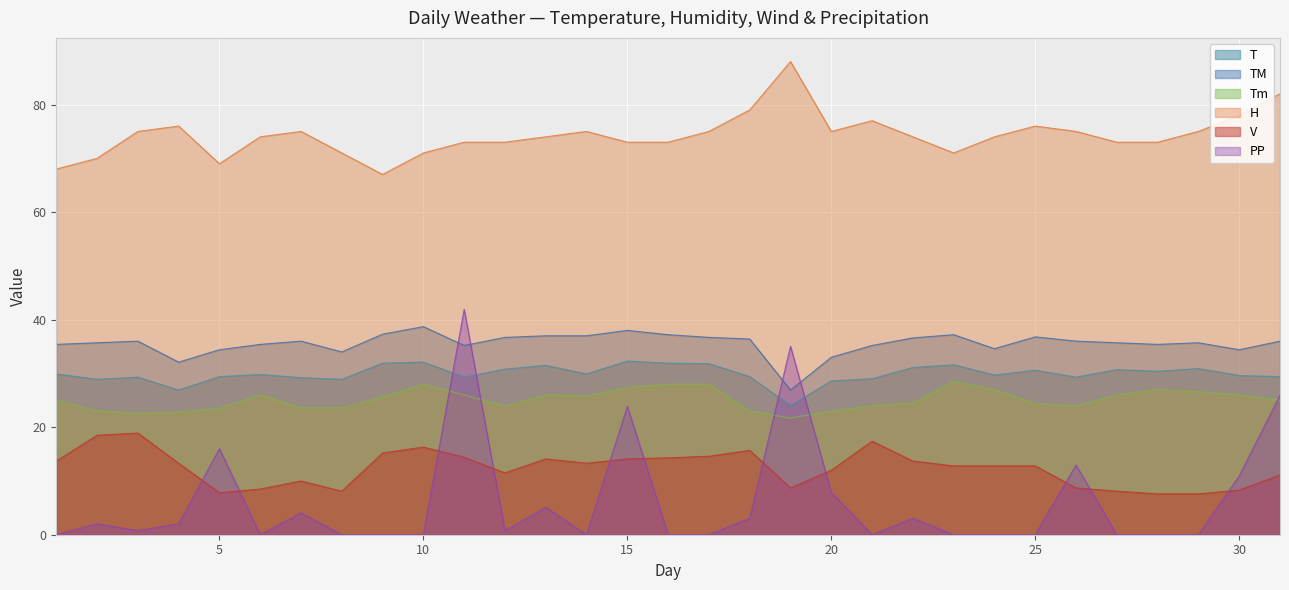

How many interior local peaks does the Tm series have?

5